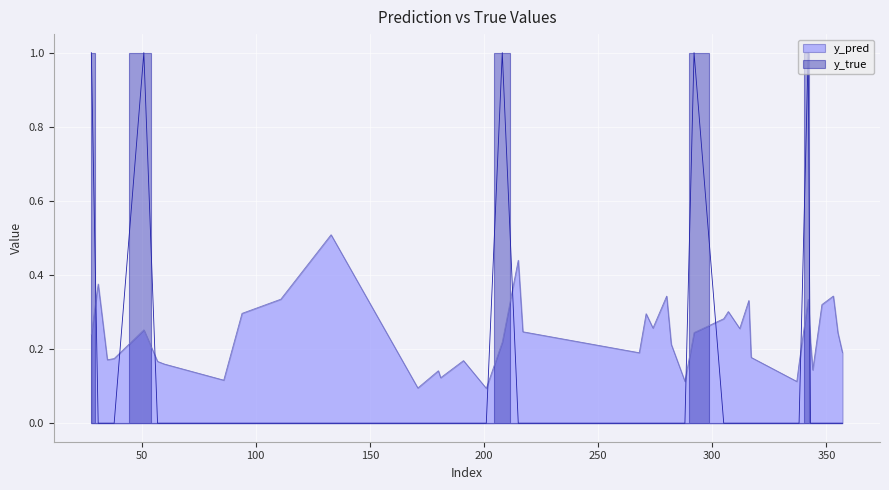

Where do y_true and y_pred first cross each other?

28 and 31